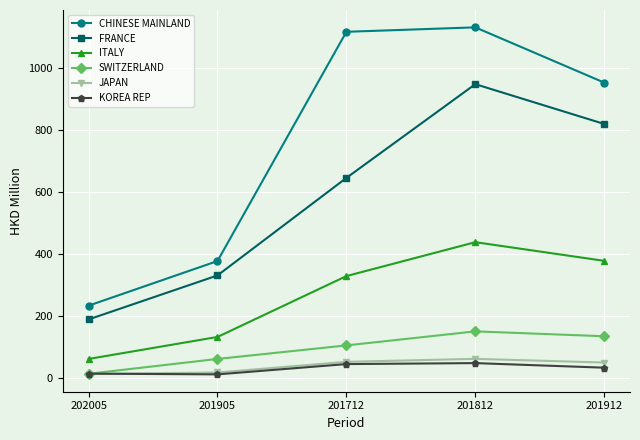

Count the number of data series in this chart.

6